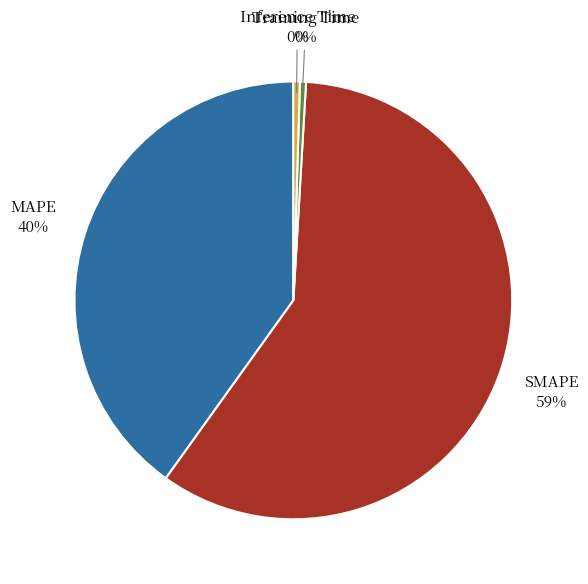

How many slices are in this pie chart?

4